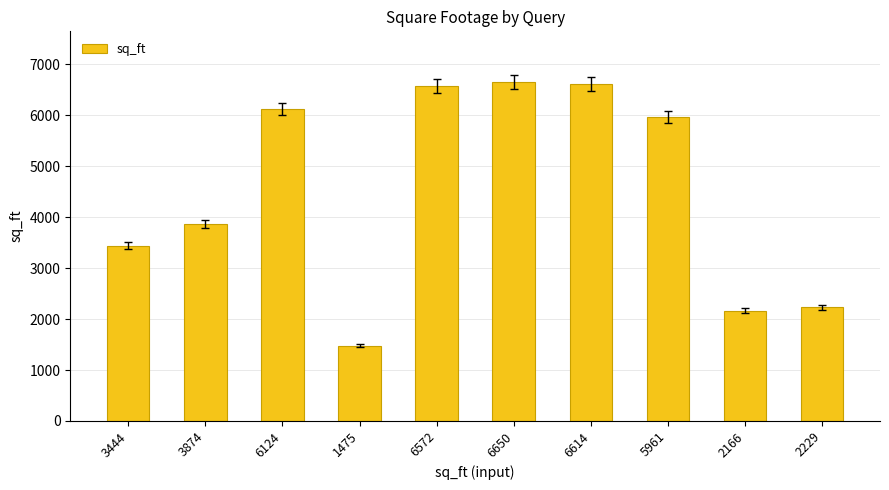

Which category has the lowest value across all series?

1475